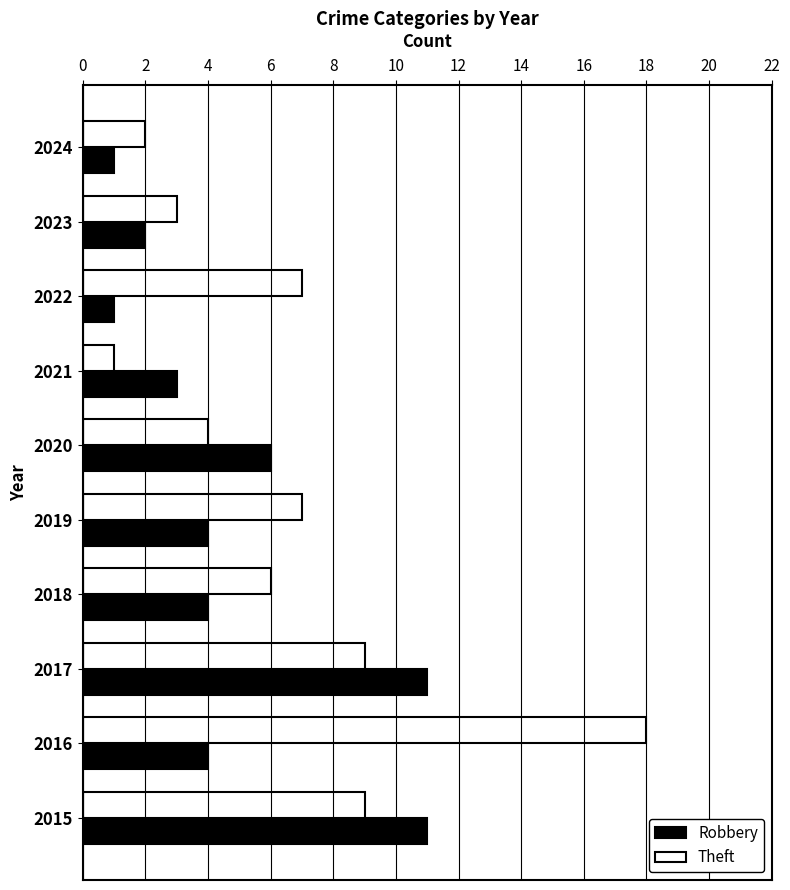

Rank the series by their average value, from lowest to highest.

Robbery, Theft